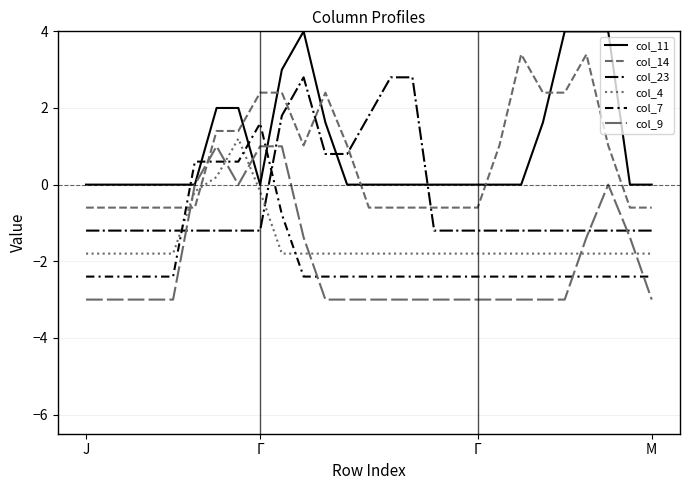

Is this an area chart (filled region under the line)?

No